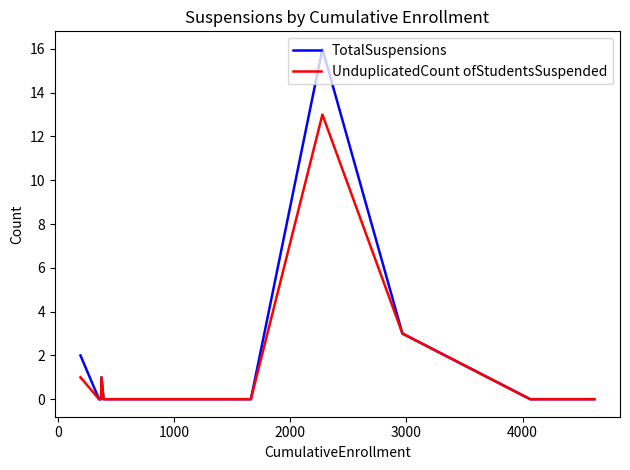

Which series has the widest spread of values?

TotalSuspensions